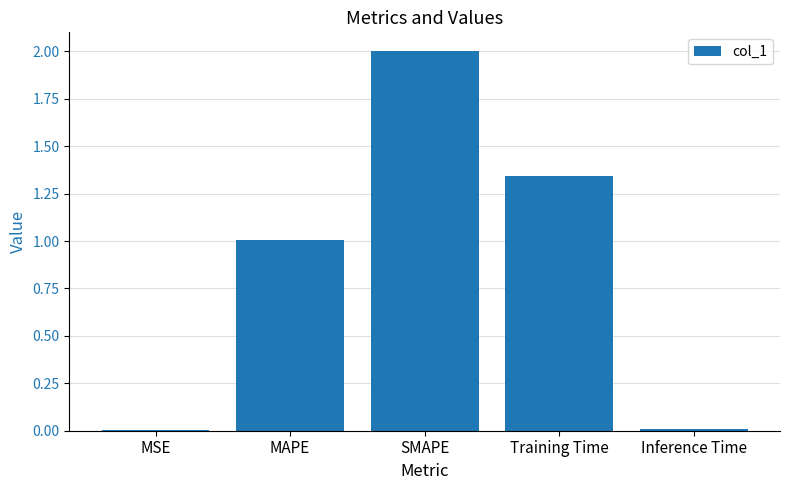

What is the sum of all values?

4.4